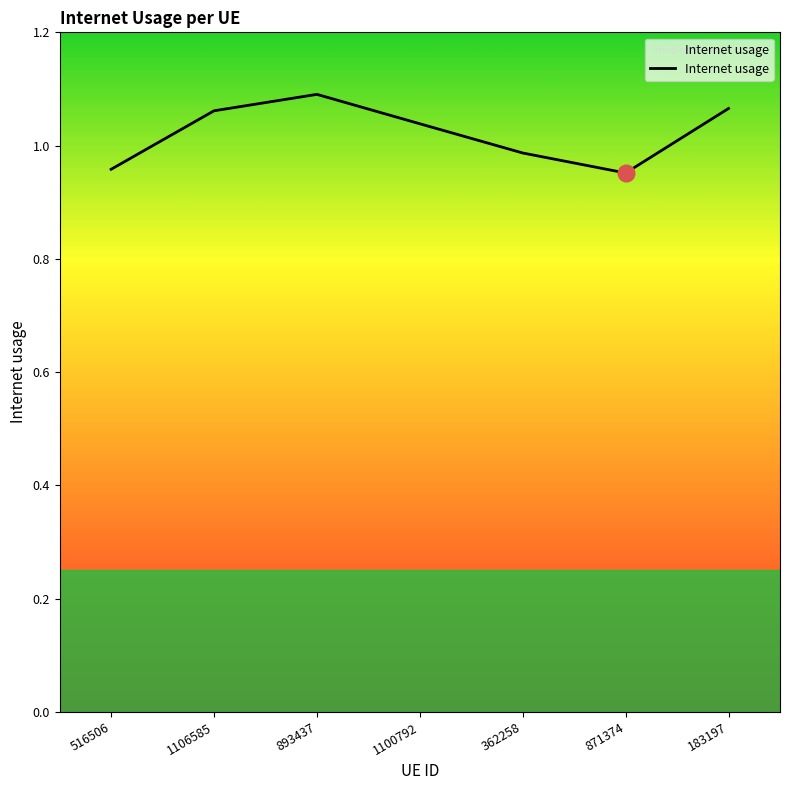

At which label is the value closest to 1?

362258